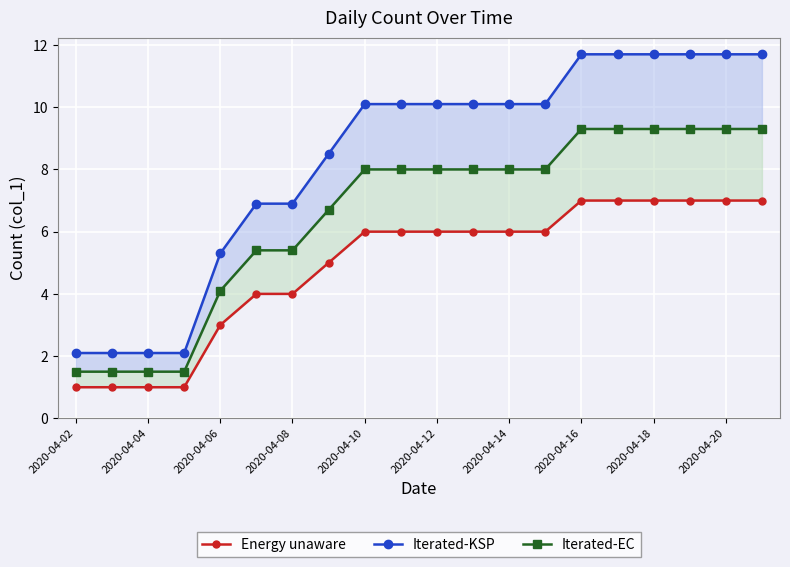

List the series in order of their peak value, highest first.

Iterated-KSP, Iterated-EC, Energy unaware